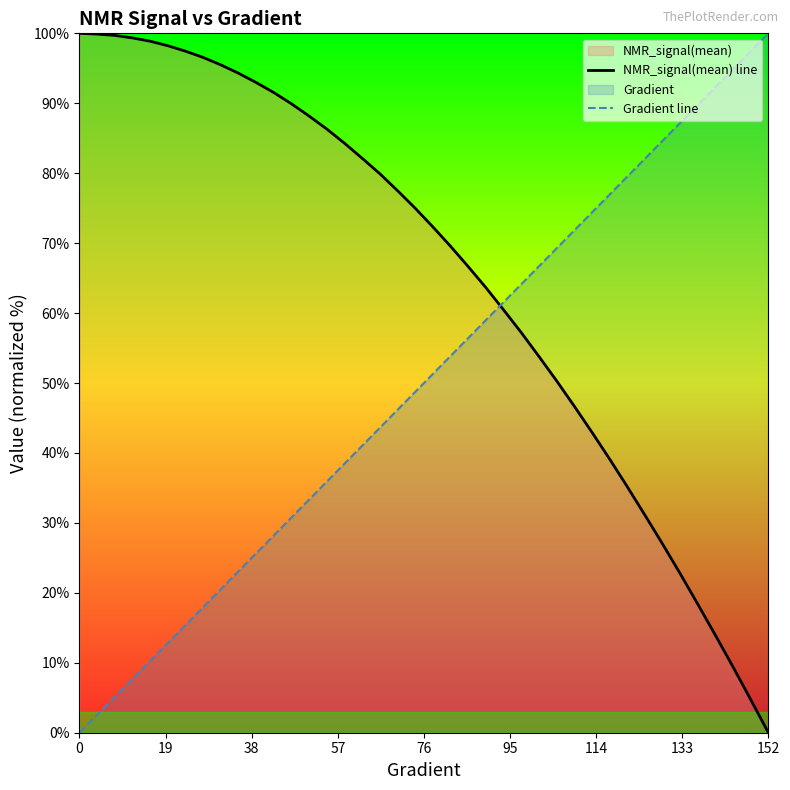

Which series has the largest total across all categories?

NMR_signal(mean) line